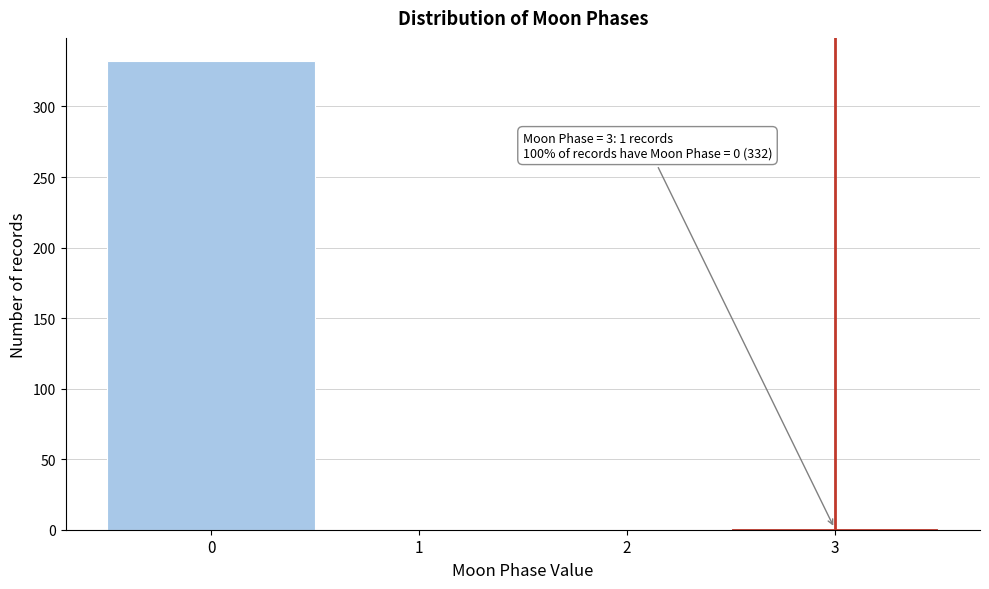

Which range on the x-axis has the tallest bar?

-0.5 to 0.5